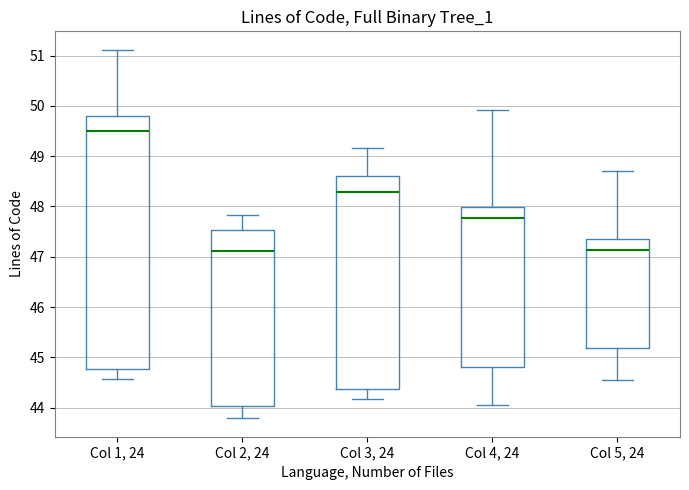

Reading left to right, transcribe this box plot: for each box, give where its median line is, the range the box spans, and where its two whiskers end, as read against the y-axis. The values are not printed on the chart, so give them approximately, as read against the axis.

Col 1, 24: median 49.5, box 44.8 to 49.8, whiskers 44.6 to 51.1
Col 2, 24: median 47.1, box 44.0 to 47.5, whiskers 43.8 to 47.8
Col 3, 24: median 48.3, box 44.4 to 48.6, whiskers 44.2 to 49.2
Col 4, 24: median 47.8, box 44.8 to 48.0, whiskers 44.0 to 49.9
Col 5, 24: median 47.1, box 45.2 to 47.3, whiskers 44.5 to 48.7